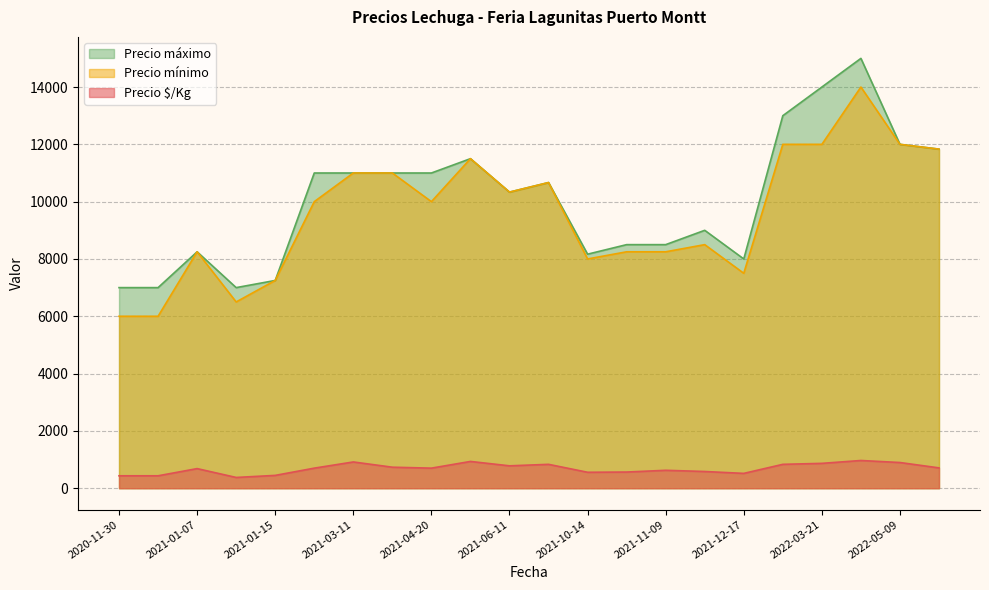

What are all the series names shown in the legend?

Precio máximo, Precio mínimo, Precio $/Kg